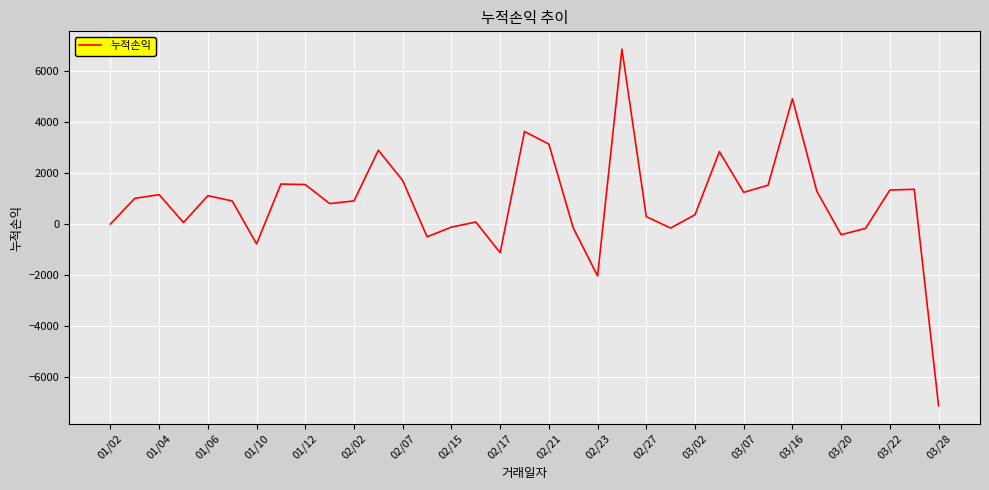

What is the maximum value shown in the chart?

6840.0